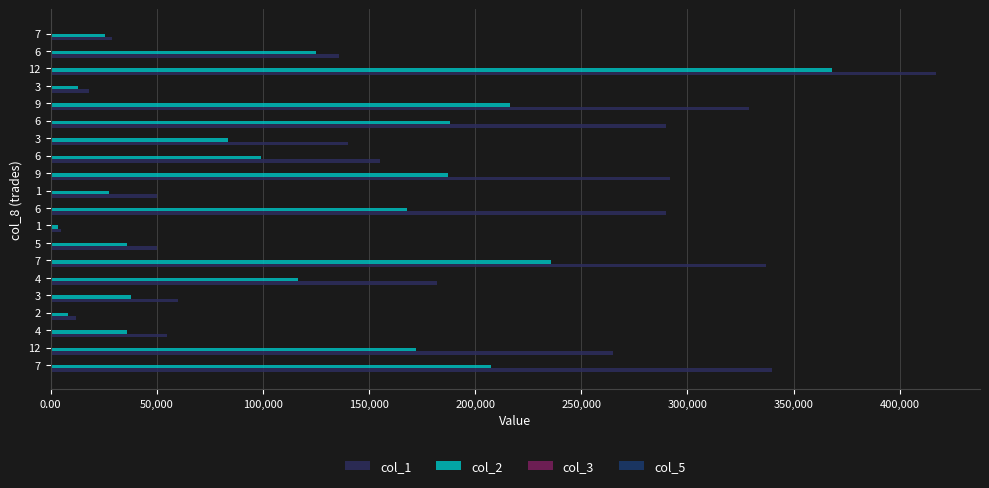

Count the number of data series in this chart.

4